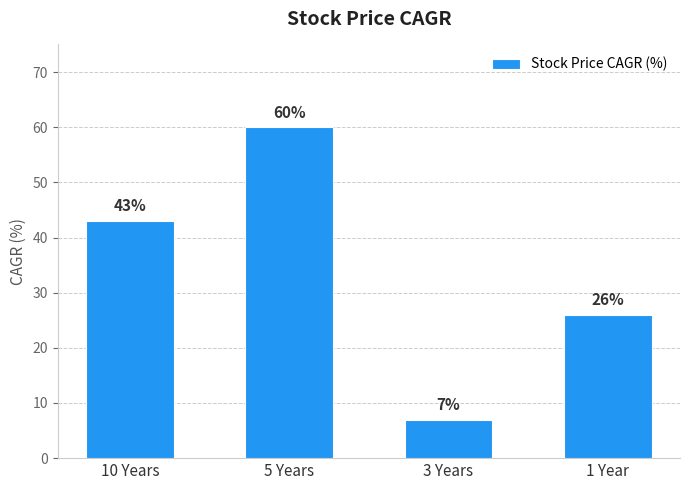

Rank the categories by value from lowest to highest.

3 Years, 1 Year, 10 Years, 5 Years